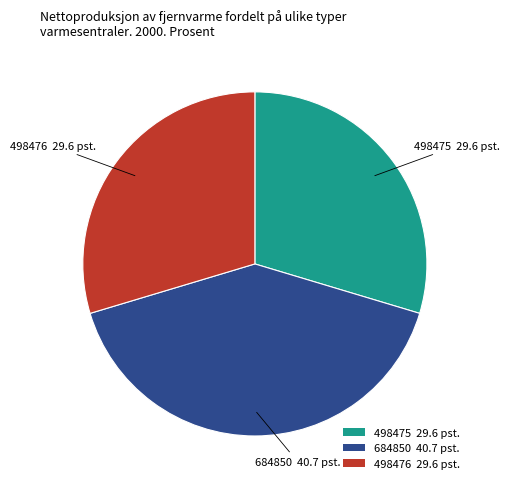

How many slices are in this pie chart?

3